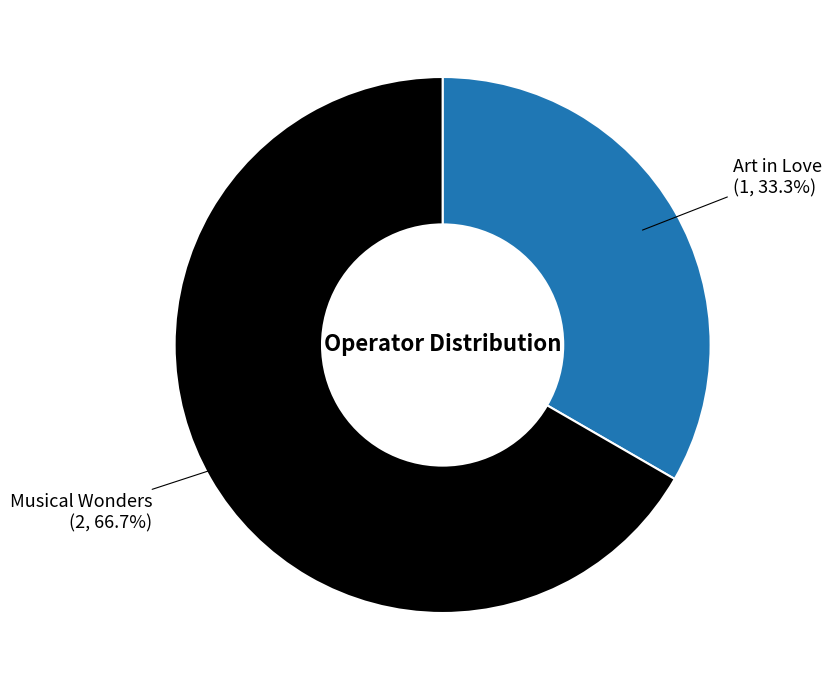

Which slice is the largest?

Musical Wonders